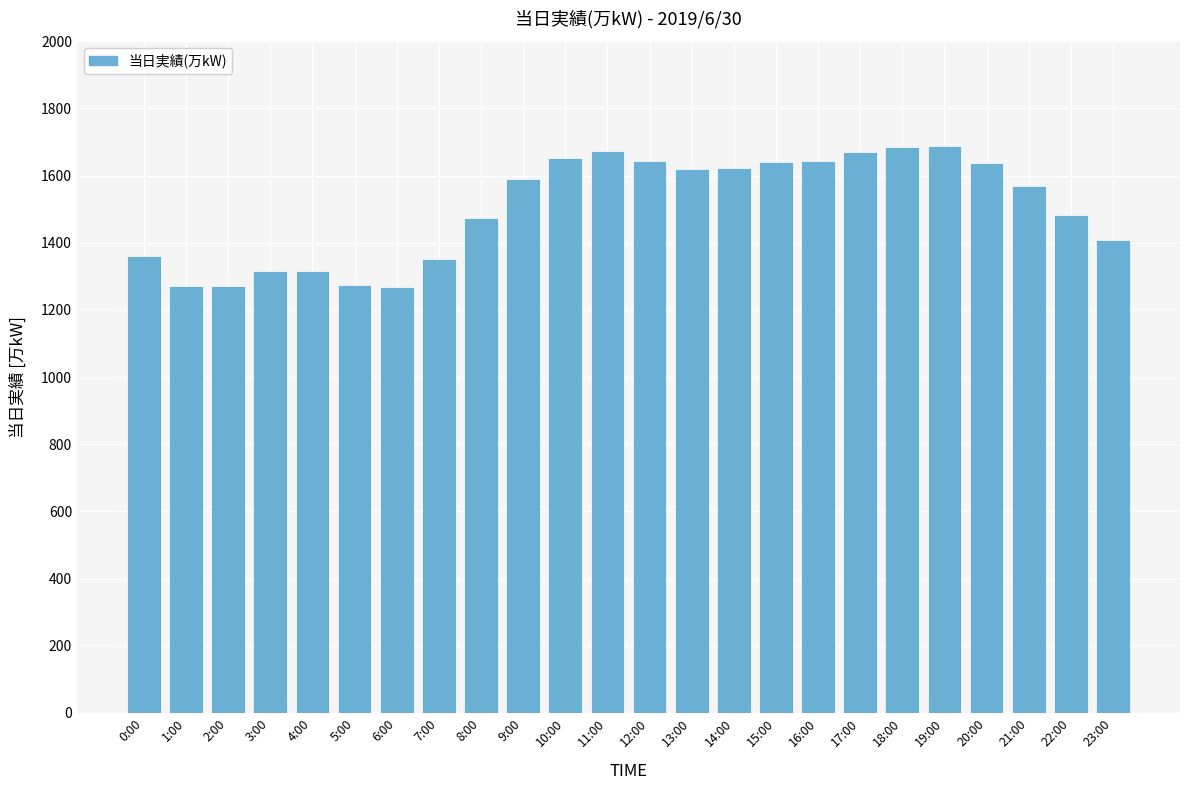

What is the sum of all values?

36120